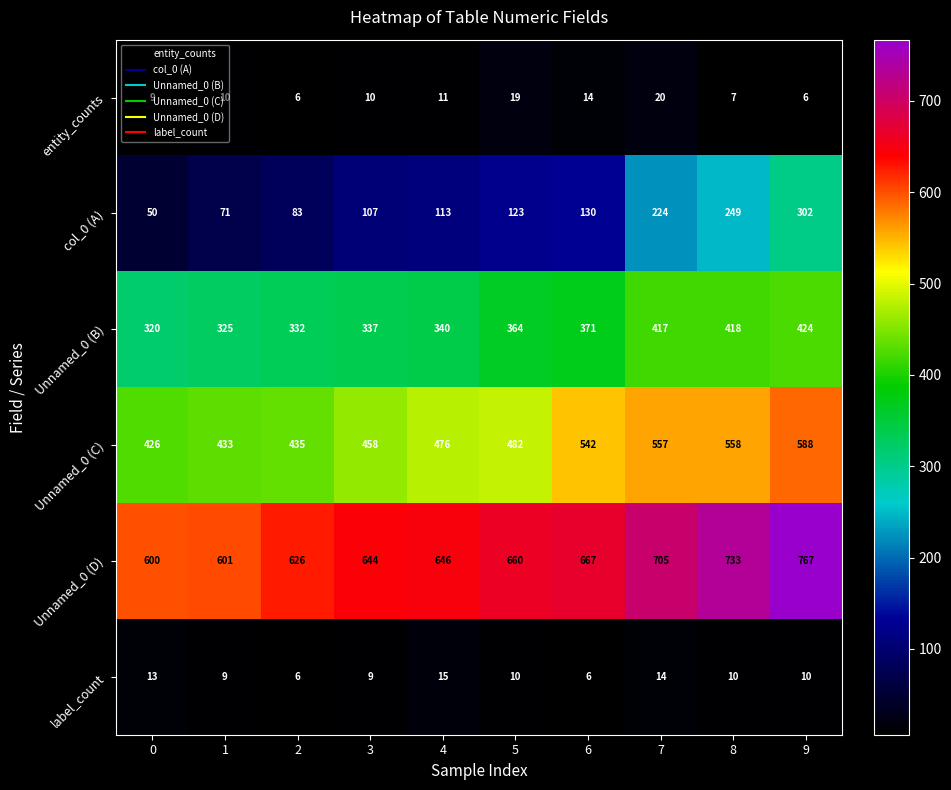

What is the spread (max minus min) of values at 0?

591